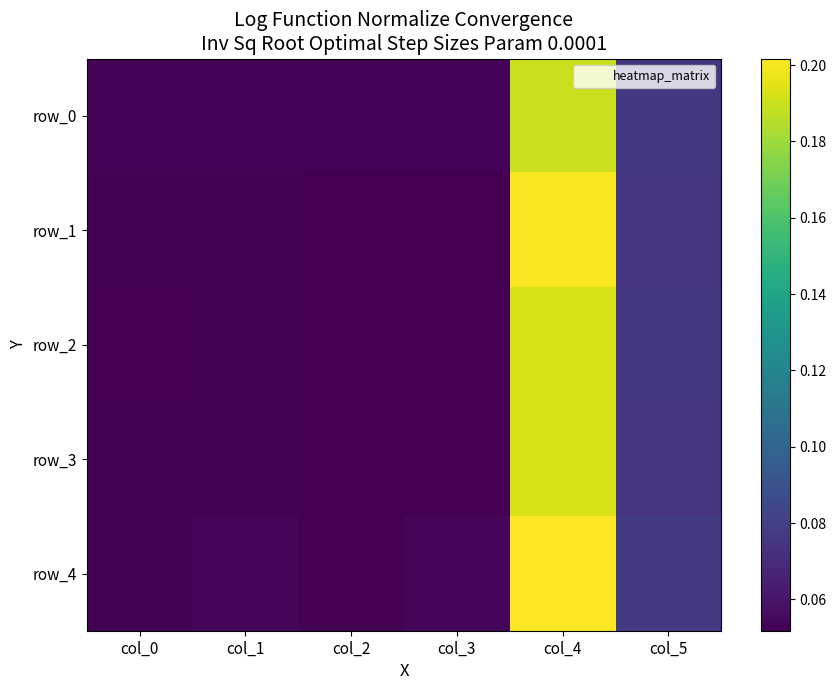

At which category is the sum across all series the highest?

col_4